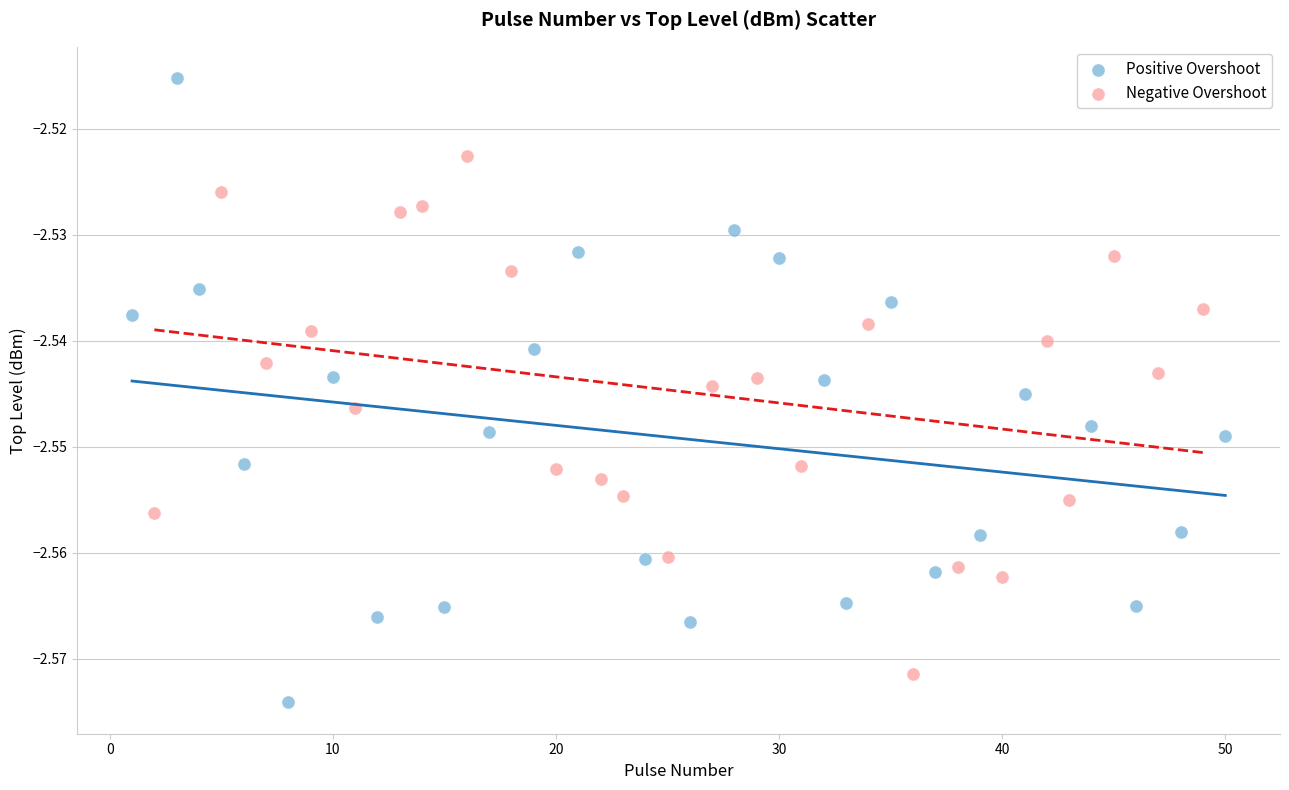

Which series has the largest Y range (max minus min)?

Positive Overshoot